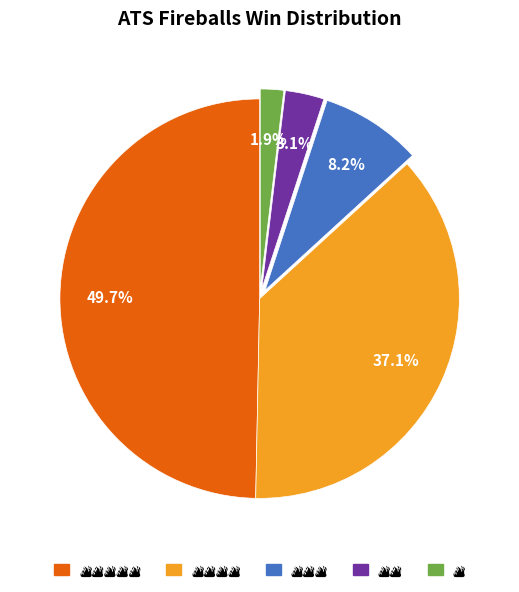

The 🔥🔥🔥🔥 slice represents 25% of the pie. True or false?

False